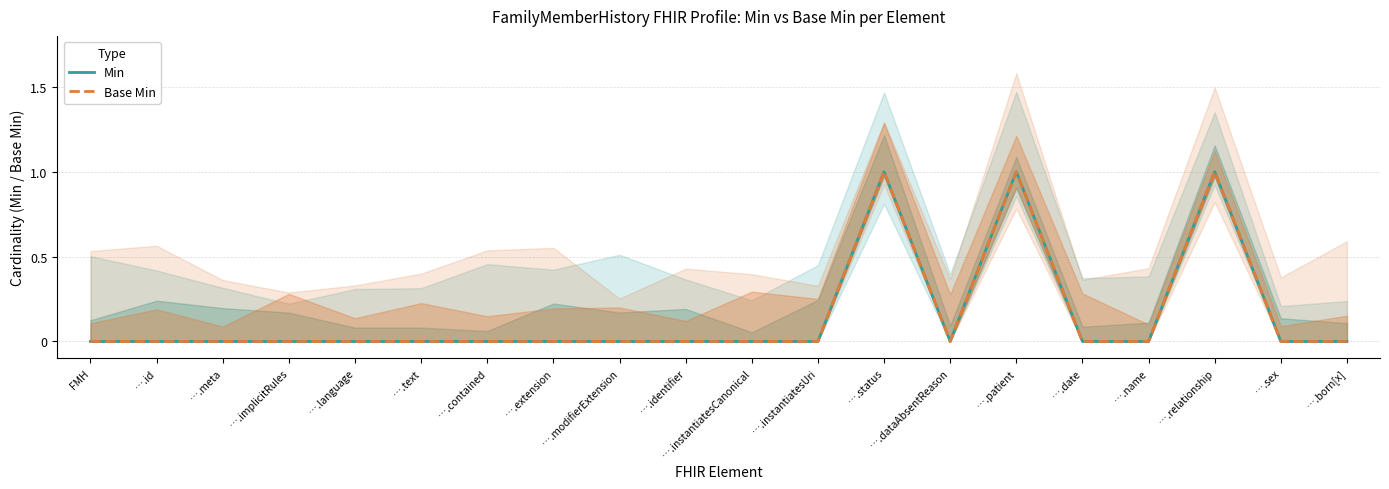

At FMH, list the series in order from largest to smallest.

Min, Base Min